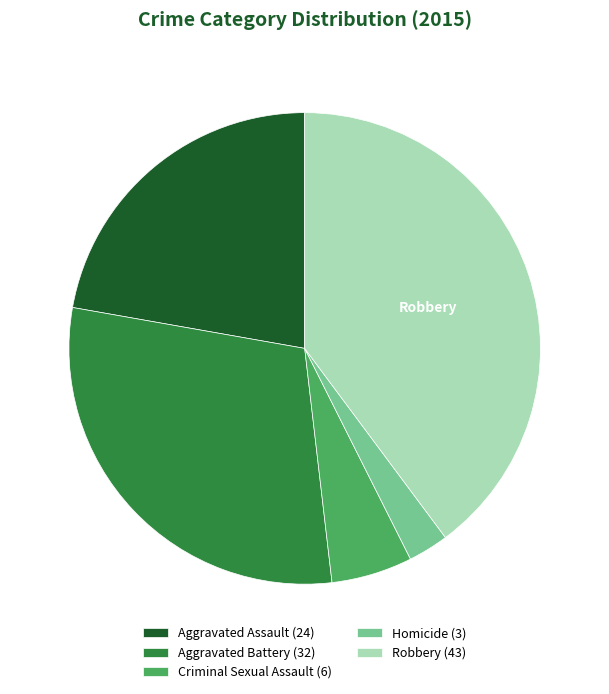

Is there any slice that represents more than half of the pie?

No